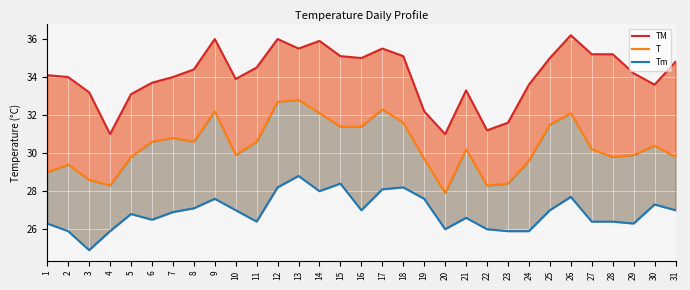

How many values in the T series are below 30?

14